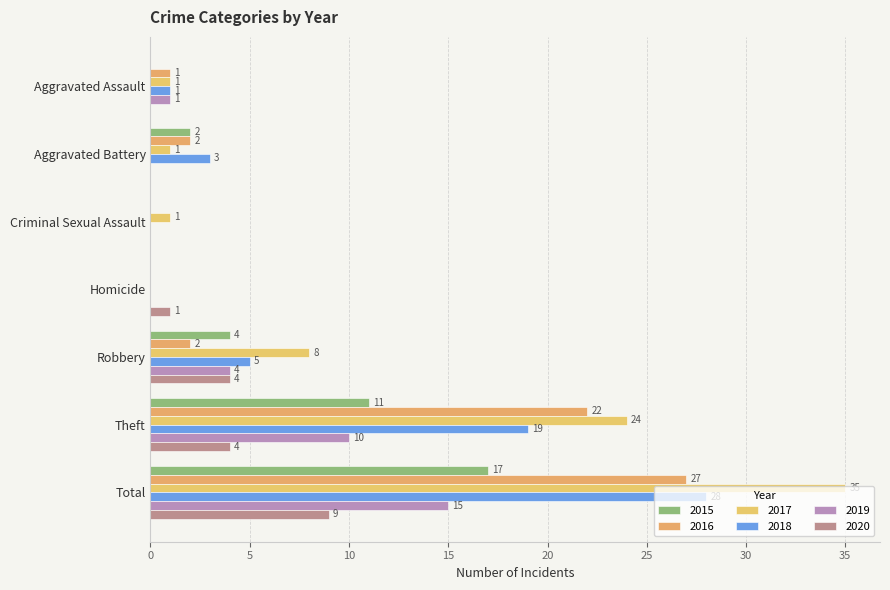

Is the value of 2017 at Criminal Sexual Assault greater than the value of 2019 at Homicide?

Yes